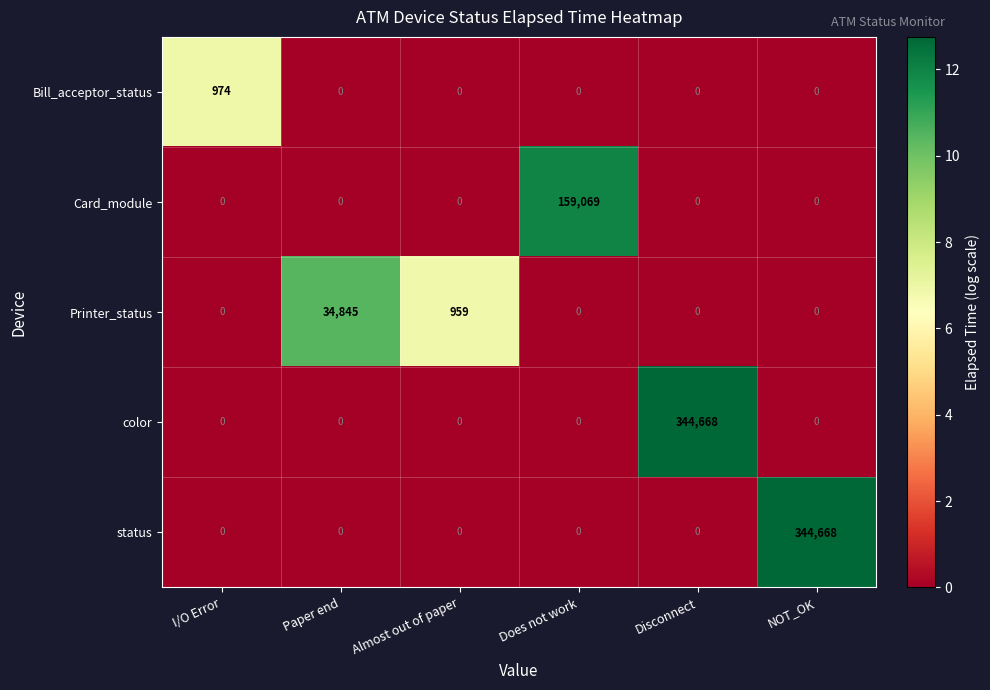

Count the number of categories in the chart.

6